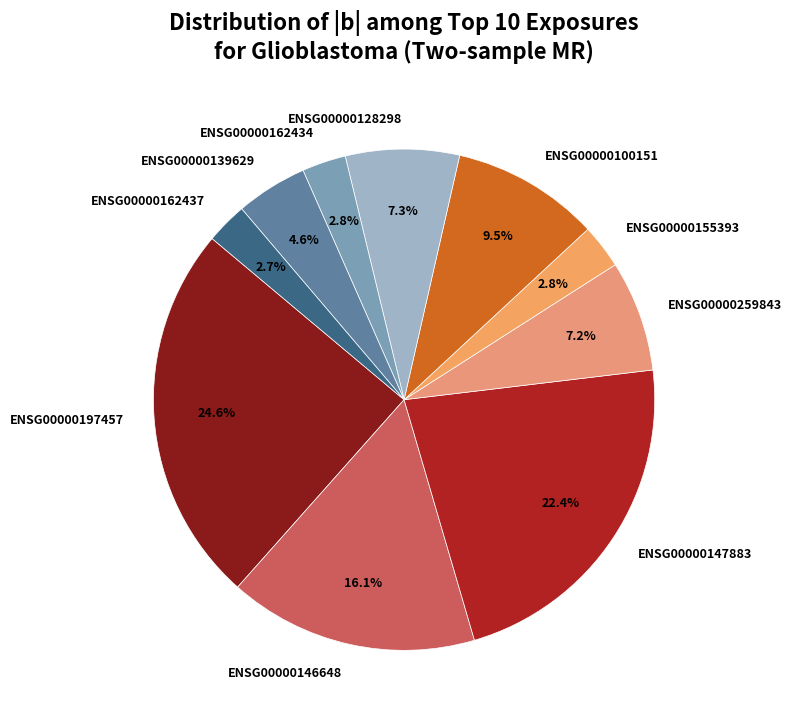

Does ENSG00000162434 account for over 50% of the chart?

No